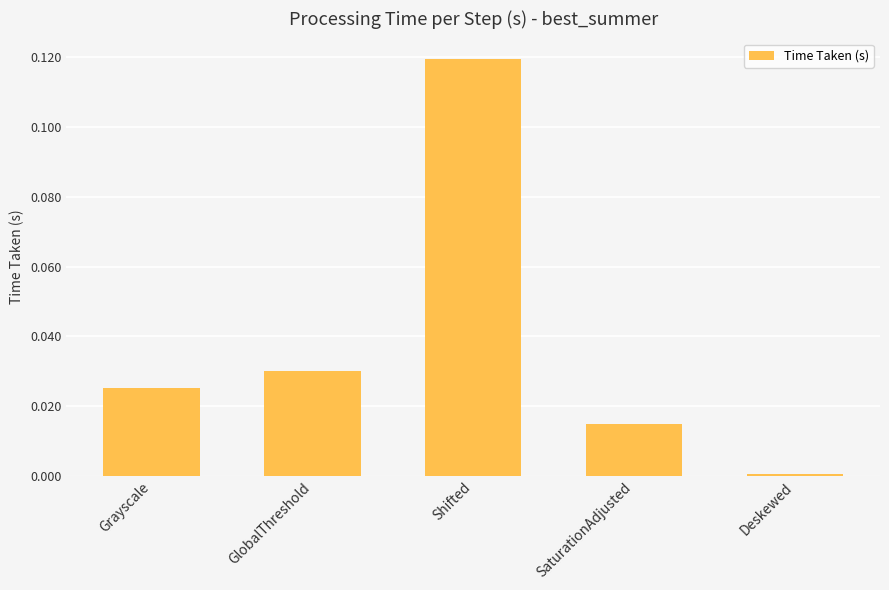

What position from the right is Deskewed?

1